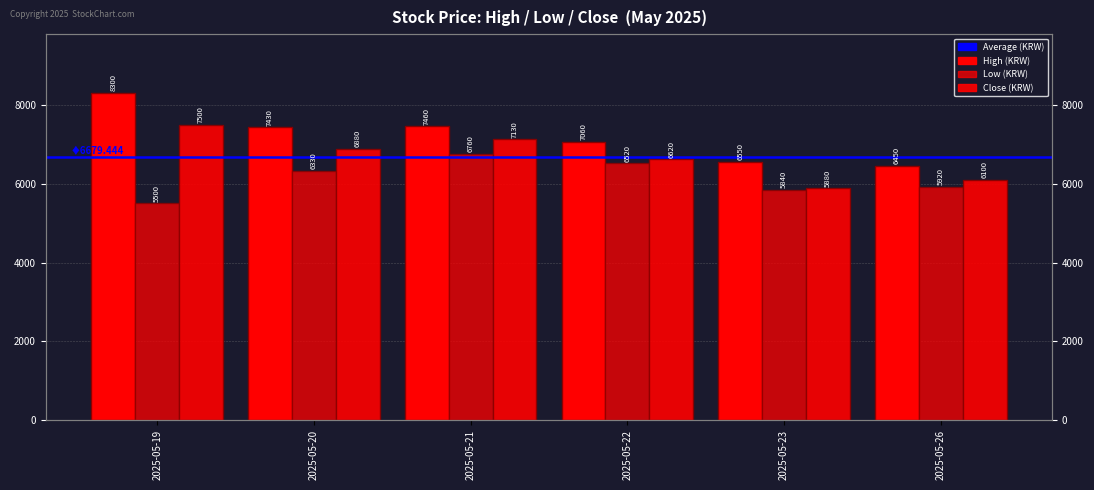

What is the value of the Low bar at the 1st from the left?

5500